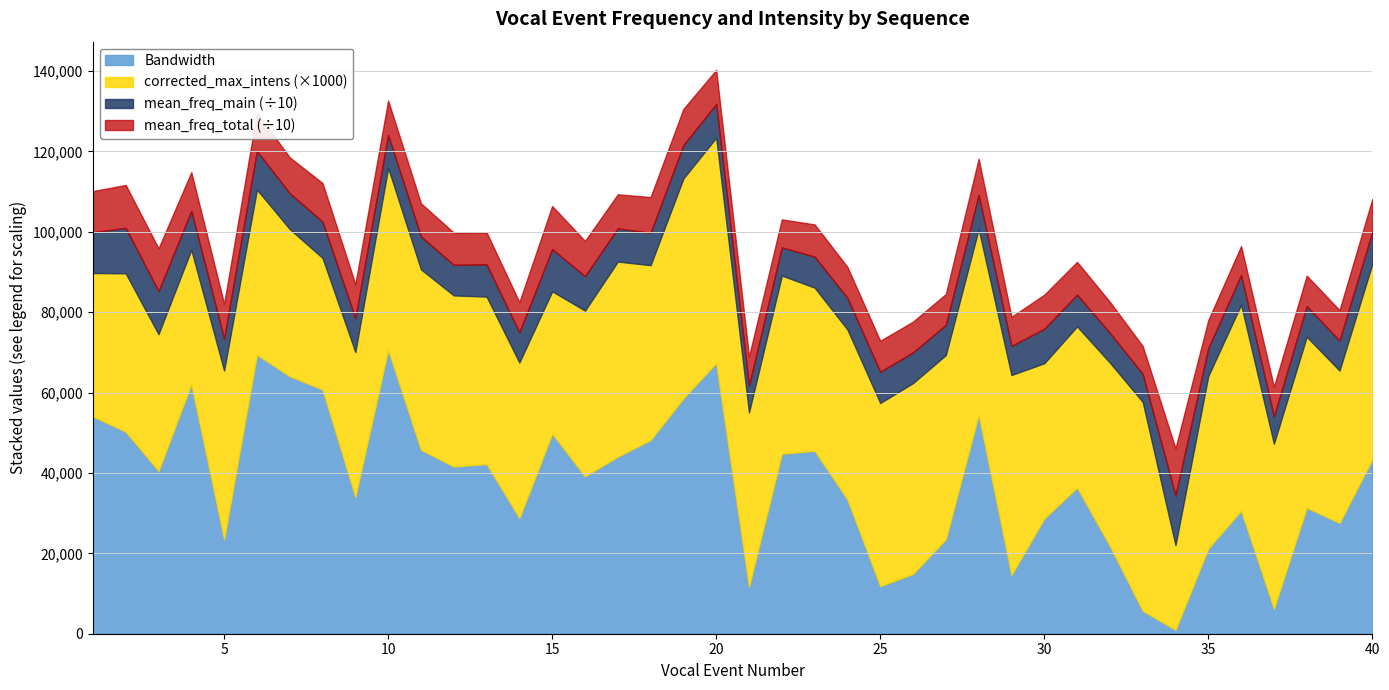

True or false: Bandwidth has a value of 67148.0 at 17.

False